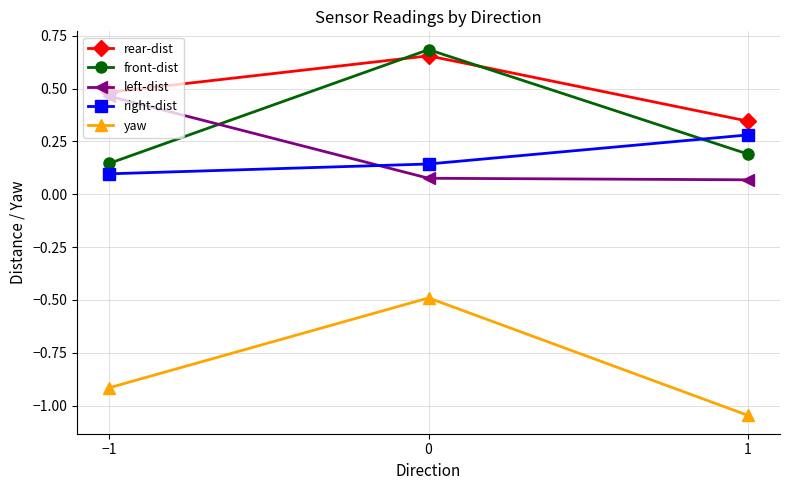

Is it true that right-dist equals 0.1 at 0?

True